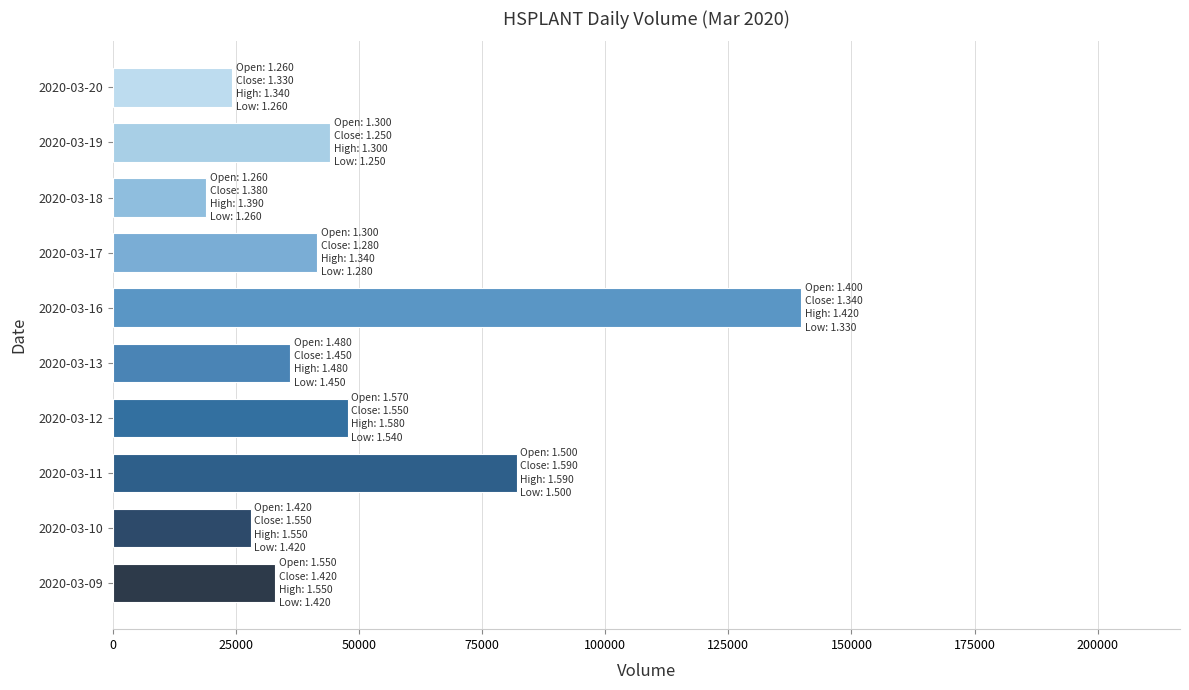

How many distinct data groups are displayed?

1